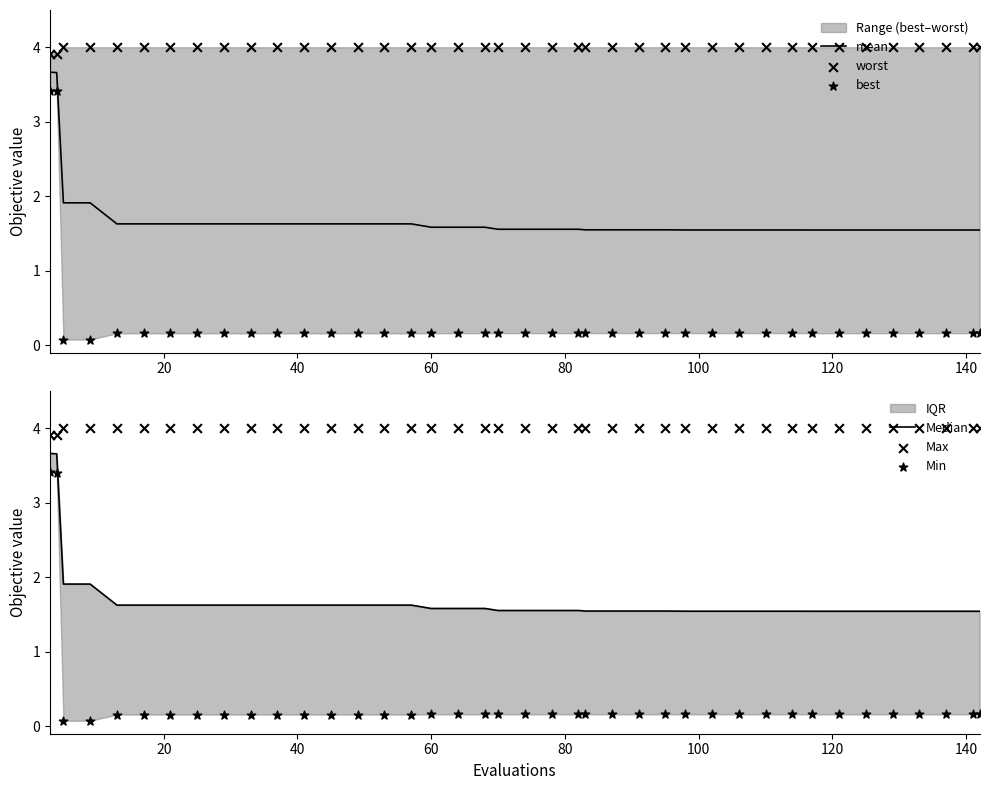

At how many categories does at least one series exceed 2?

40